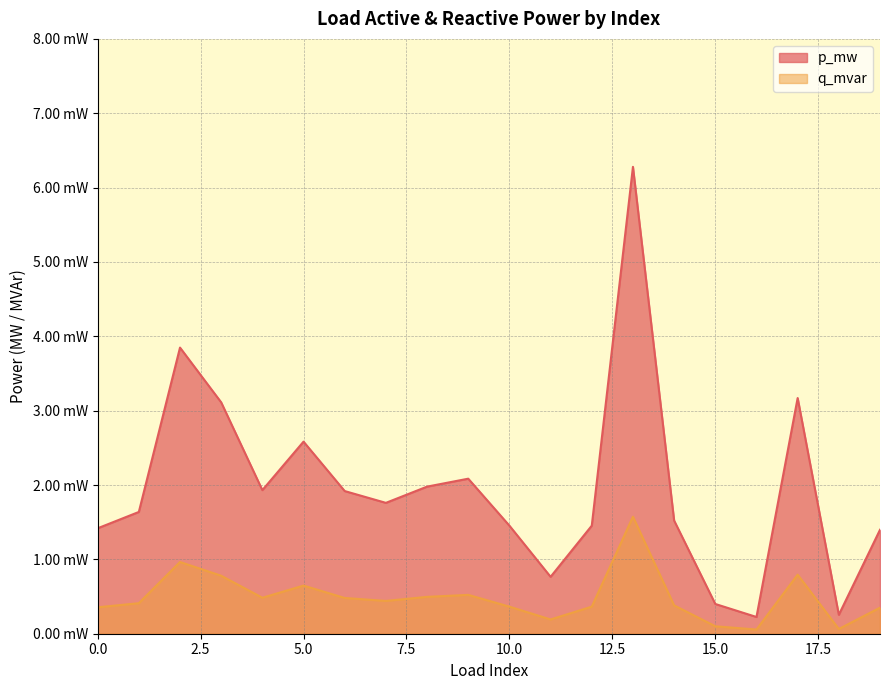

True or false: q_mvar and p_mw cross at least once.

False